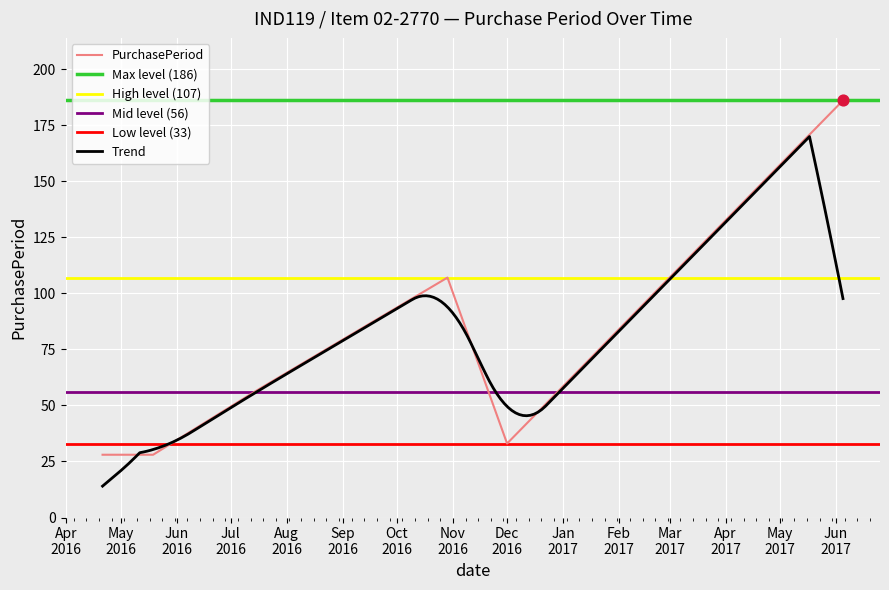

What is the change in value from 2016-07-14 to 2016-10-29?

+51